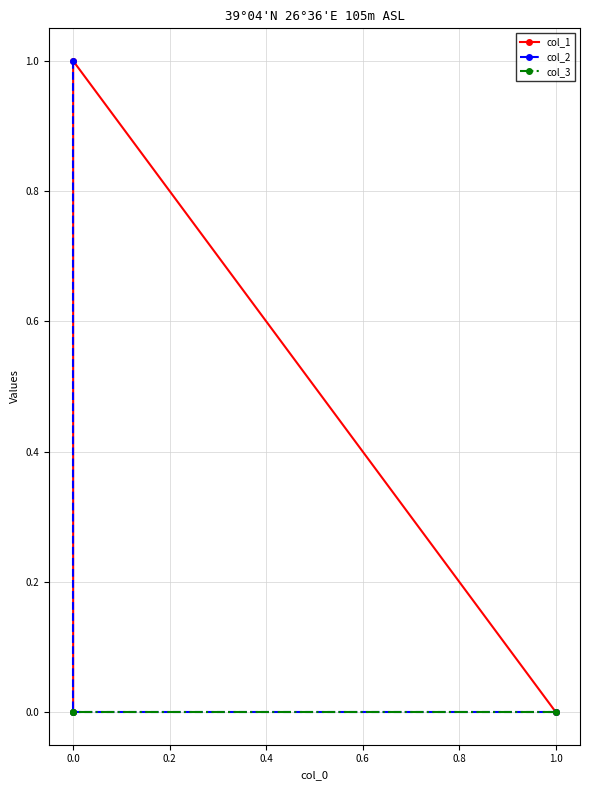

At 1.0, list the series in order from smallest to largest.

col_1, col_2, col_3